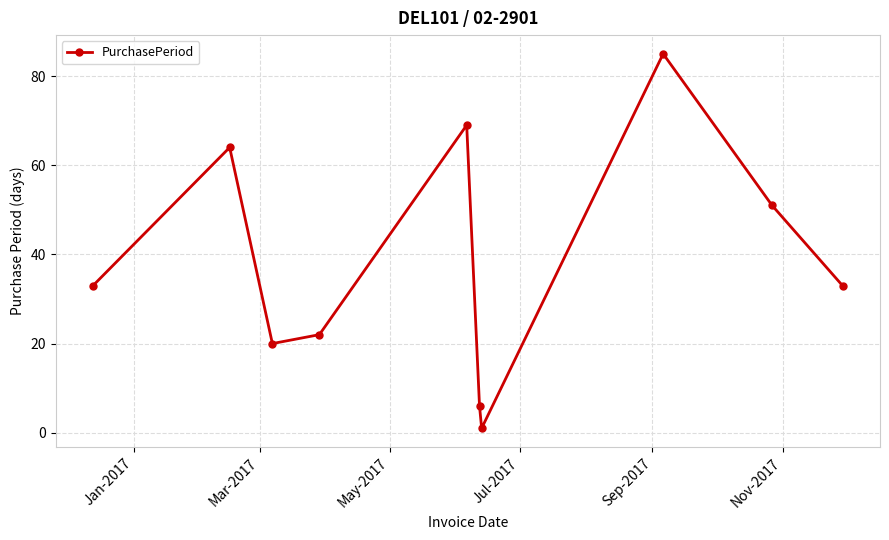

Reading left to right, what are all the values shown in this chart?

33	64	20	22	69	6	1	85	51	33